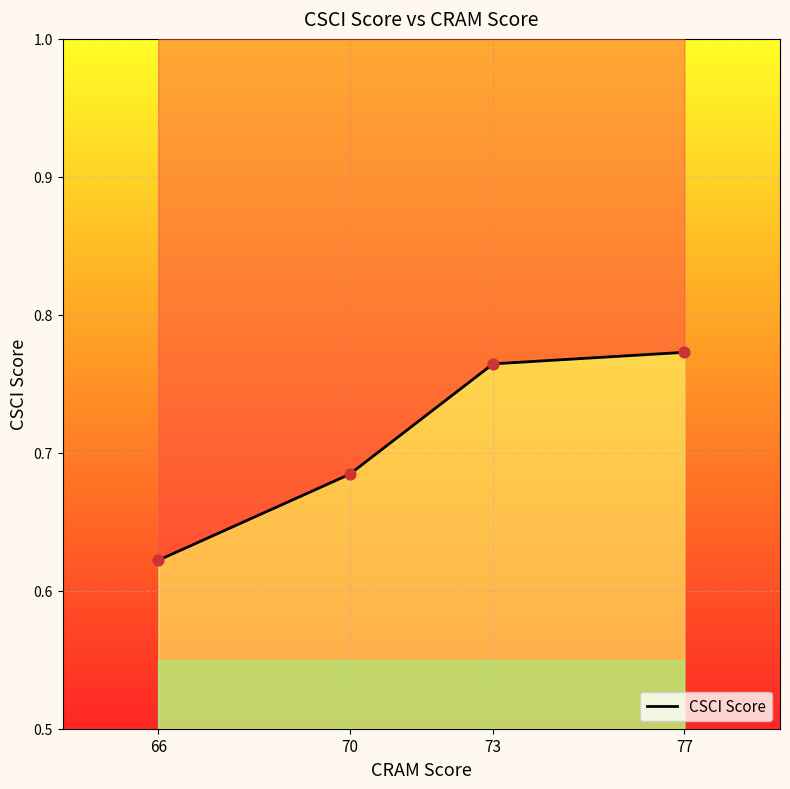

What is the change in value from 66 to 73?

+0.1